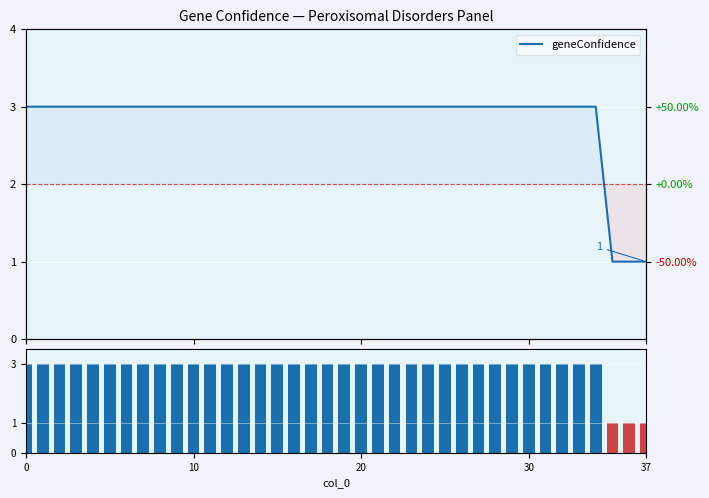

Reading left to right, transcribe all the data shown in this chart.

3	3	3	3	3	3	3	3	3	3	3	3	3	3	3	3	3	3	3	3	3	3	3	3	3	3	3	3	3	3	3	3	3	3	3	1	1	1